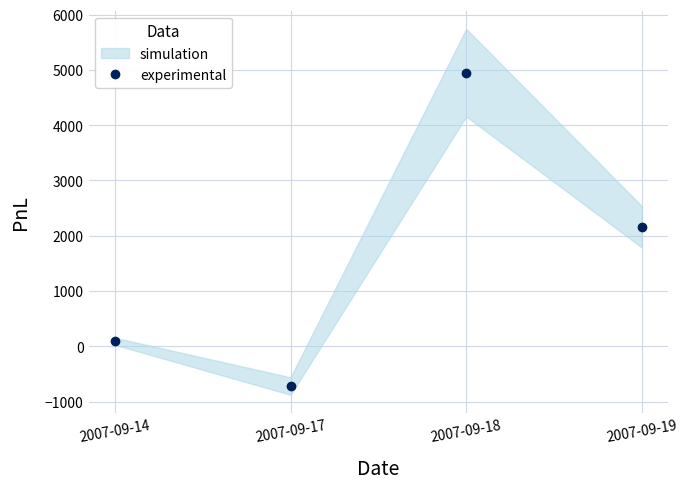

At which label is the value closest to 2115?

2007-09-19